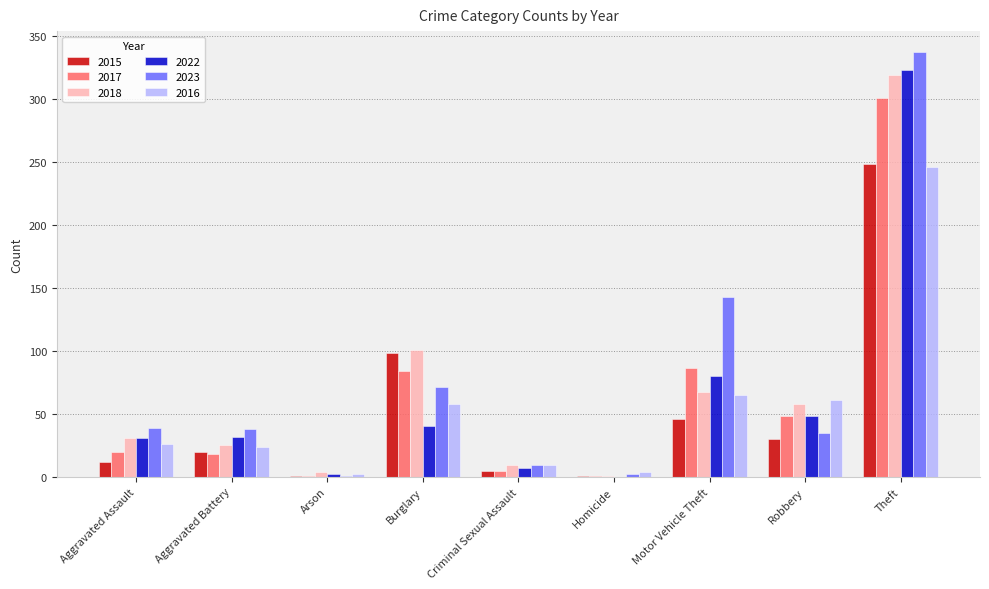

What is the sum of all 2022 values?

563